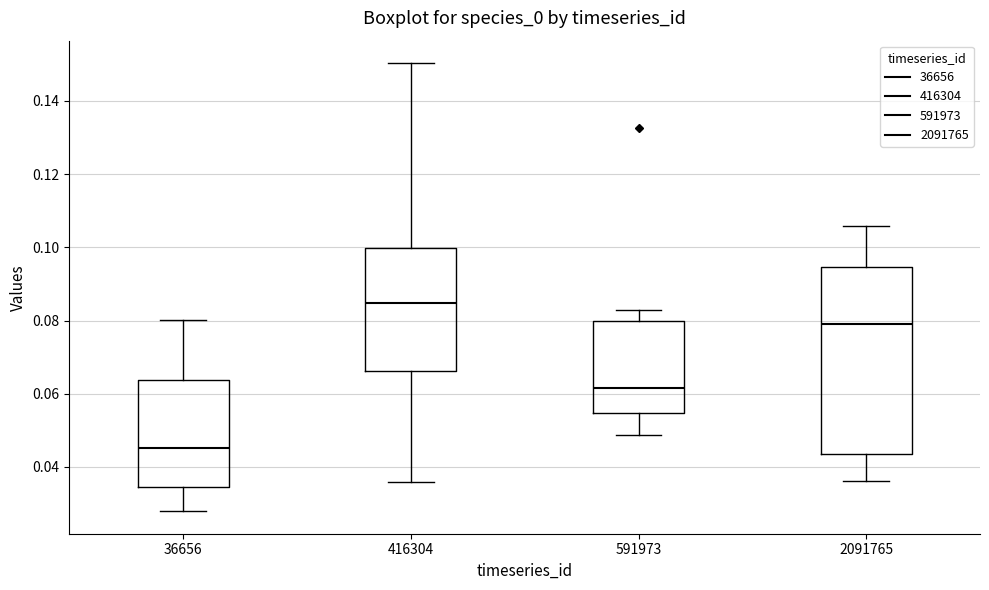

Reading left to right, read every box against the y-axis: the position of its median line, the range the box covers, and the ends of its whiskers. The values are not printed on the chart, so give them approximately, as read against the axis.

36656: median 0.046, box 0.034 to 0.064, whiskers 0.028 to 0.080
416304: median 0.084, box 0.066 to 0.100, whiskers 0.036 to 0.150
591973: median 0.062, box 0.054 to 0.080, whiskers 0.048 to 0.082
2091765: median 0.078, box 0.044 to 0.094, whiskers 0.036 to 0.106